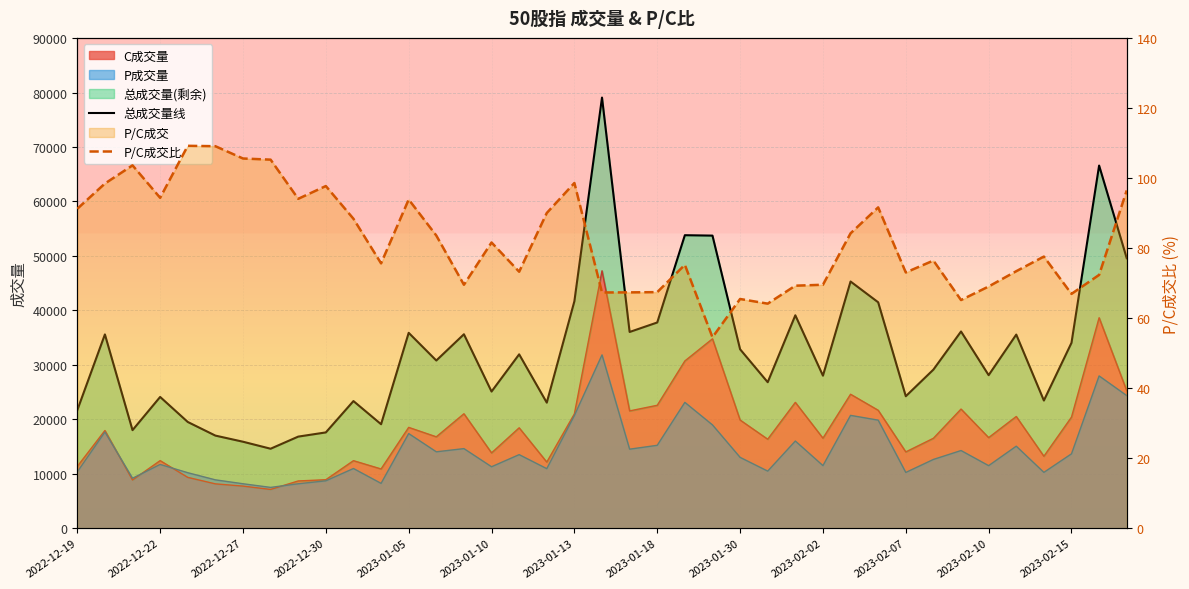

How many data points in P/C成交比 are above 77?

20